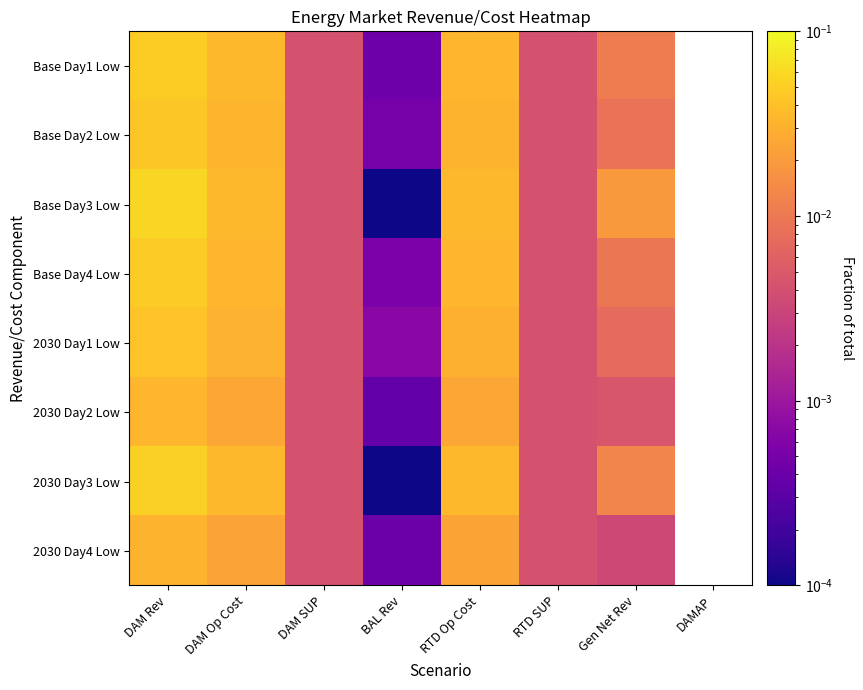

At which category is the sum across all series the highest?

DAM Rev